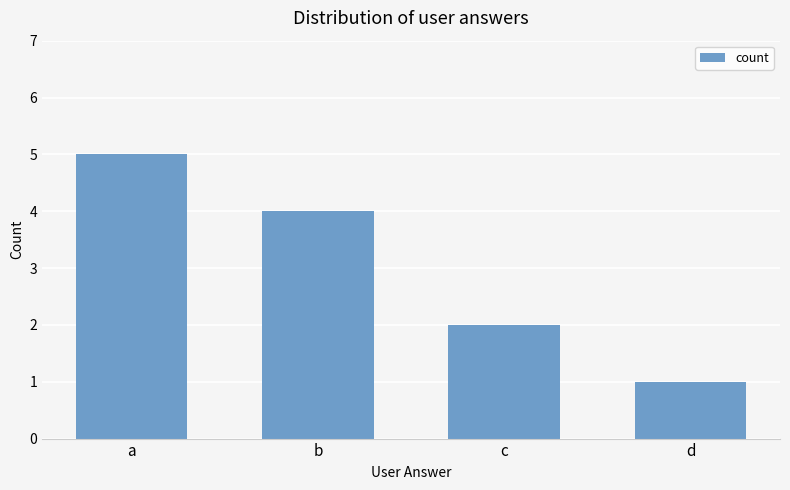

At which category does the chart reach its minimum across all series?

d